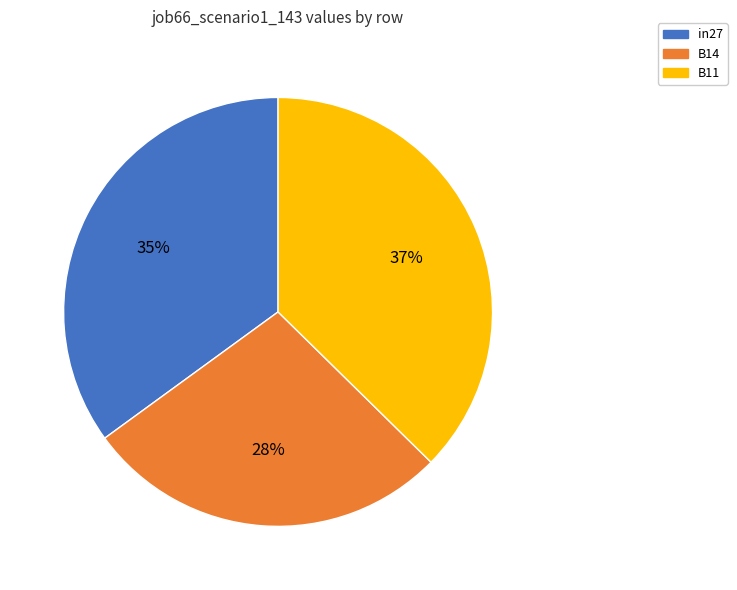

To the nearest percent, what is the difference between the B11 and in27 slice percentages?

2%